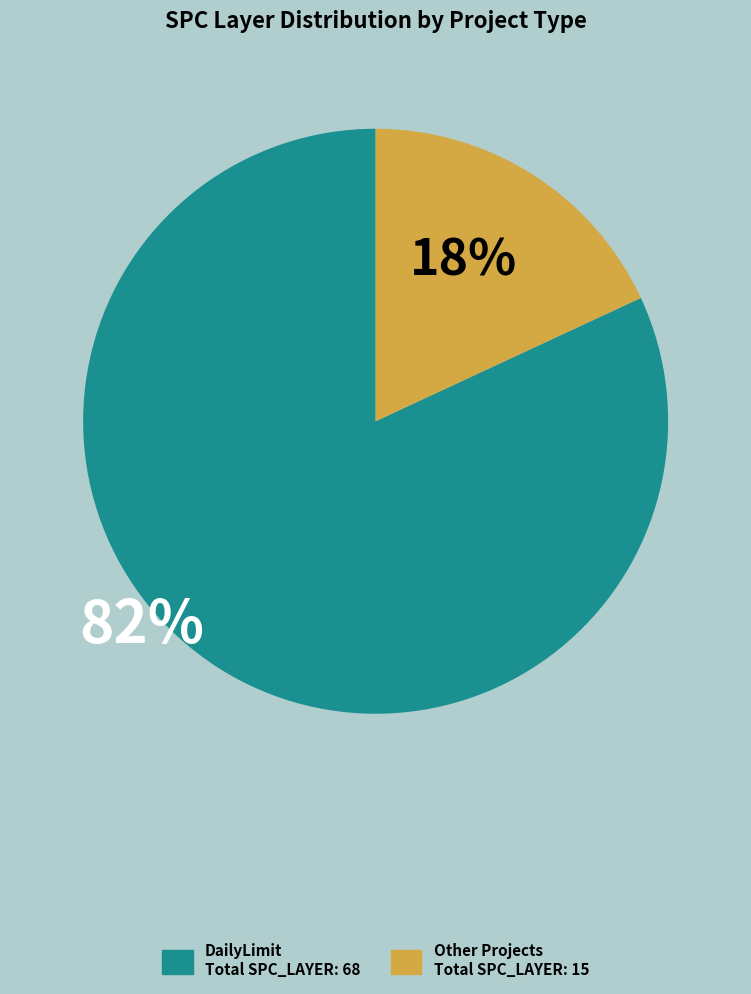

Is there a majority slice in this chart?

Yes